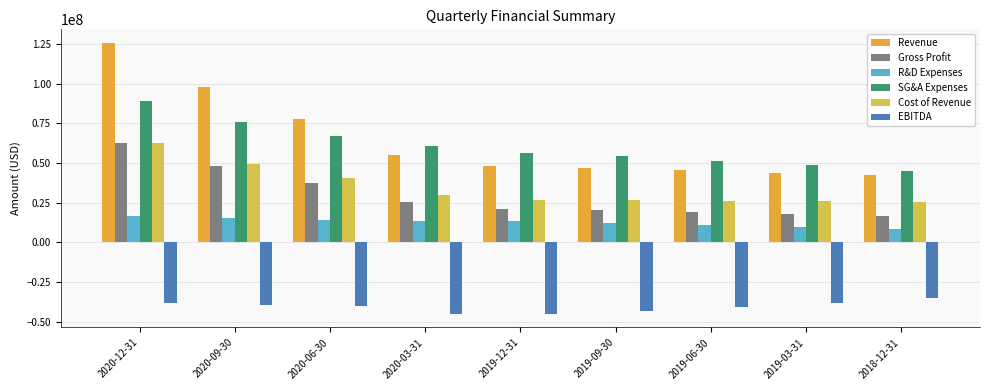

Does the chart contain any negative values?

Yes